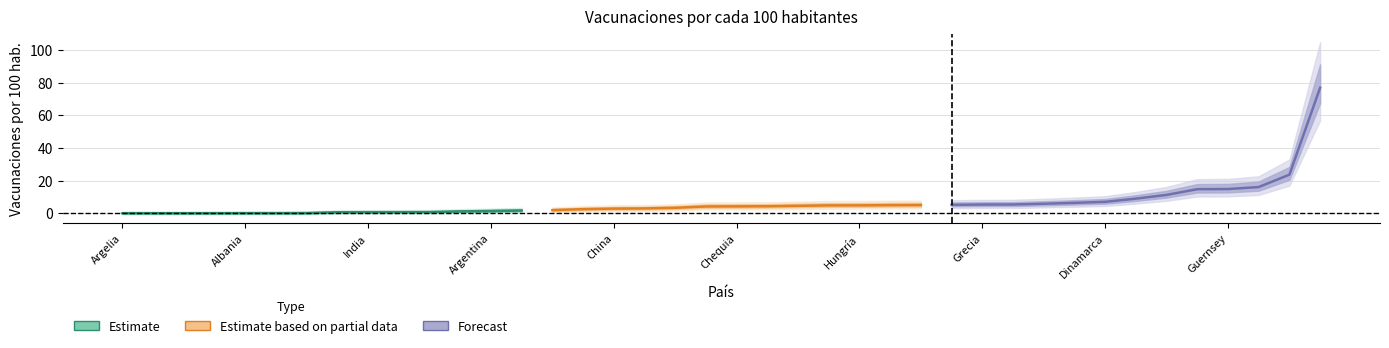

Is it true that the value at India is 0.6?

True